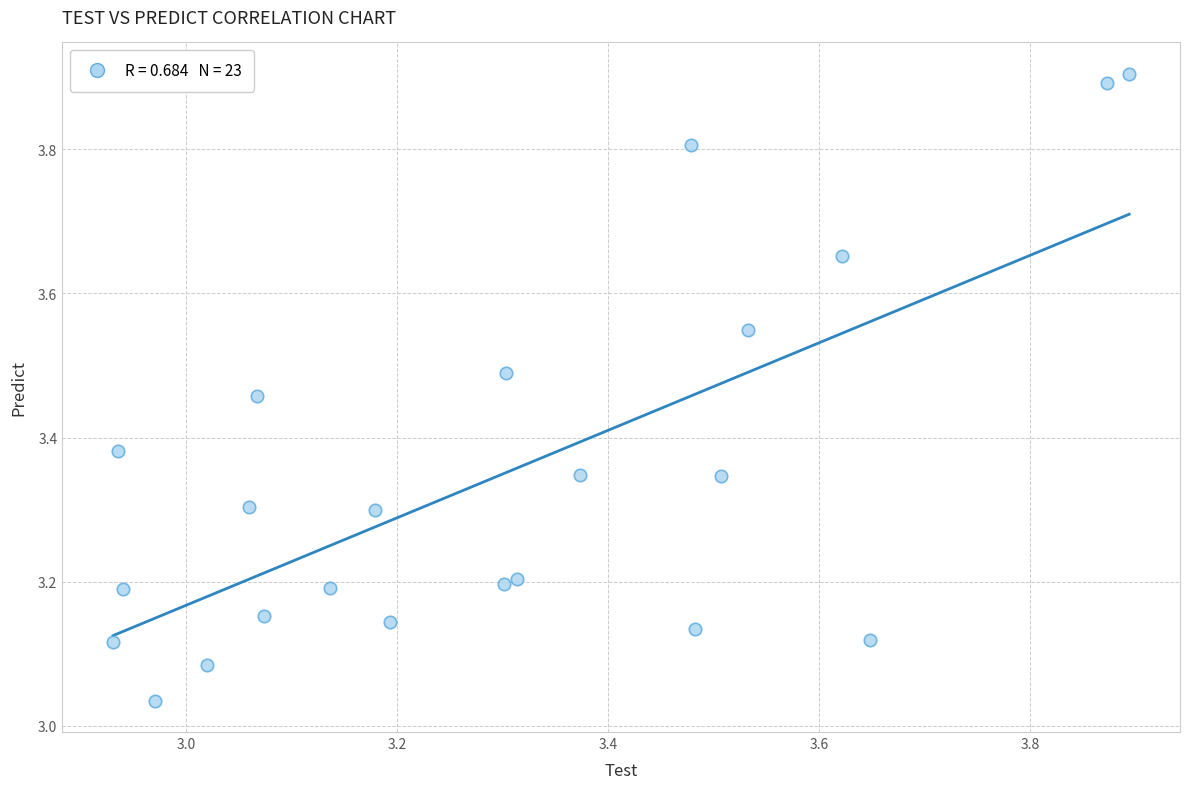

What is the range of Y values (max minus min)?

0.9